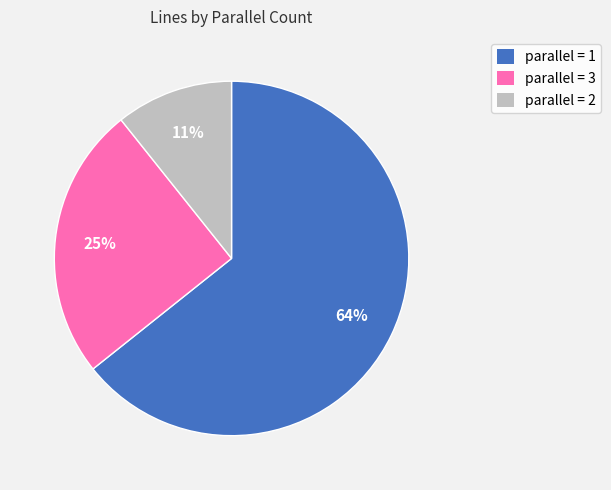

Which has a higher value, parallel = 1 or parallel = 2?

parallel = 1